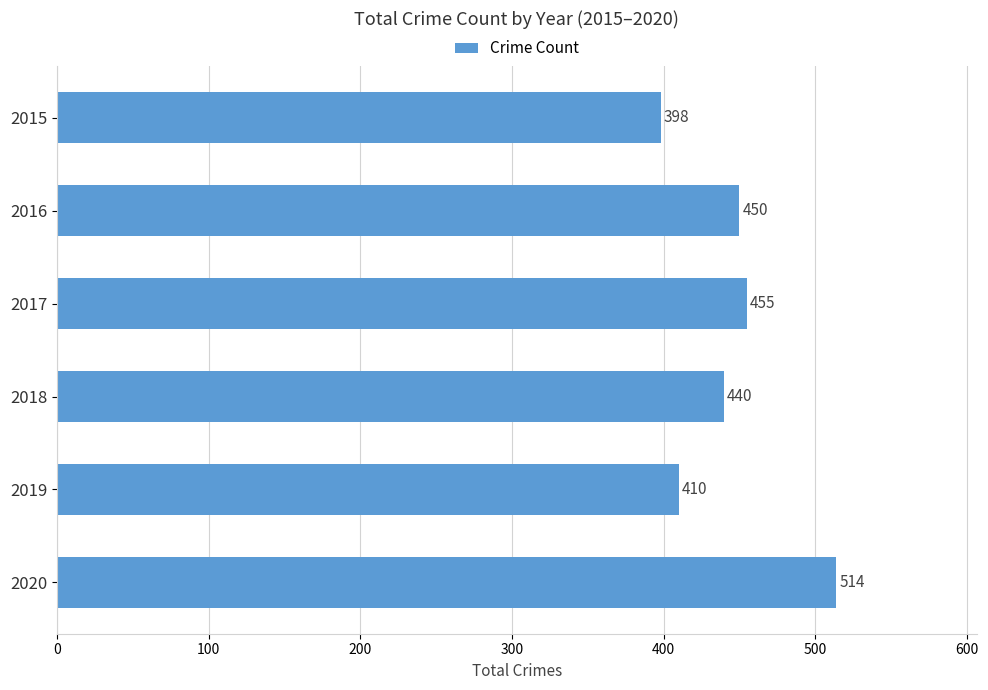

True or false: the data shows 410 at 2019.

True